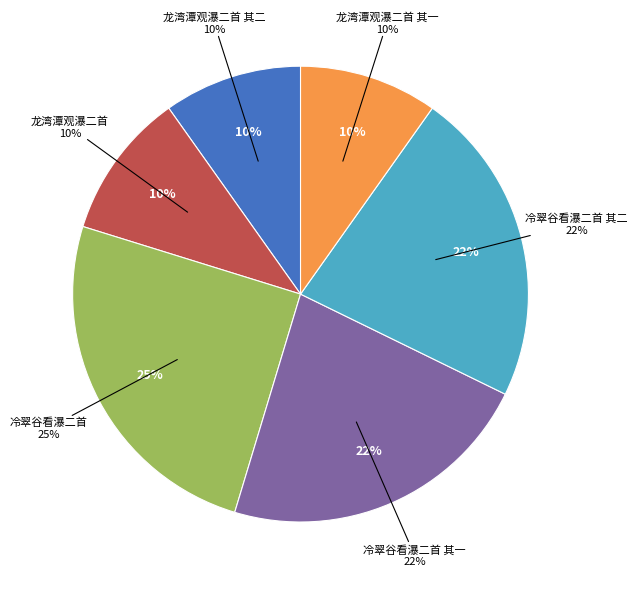

What percentage is the 龙湾潭观瀑二首 其二 slice, to the nearest percent?

10%